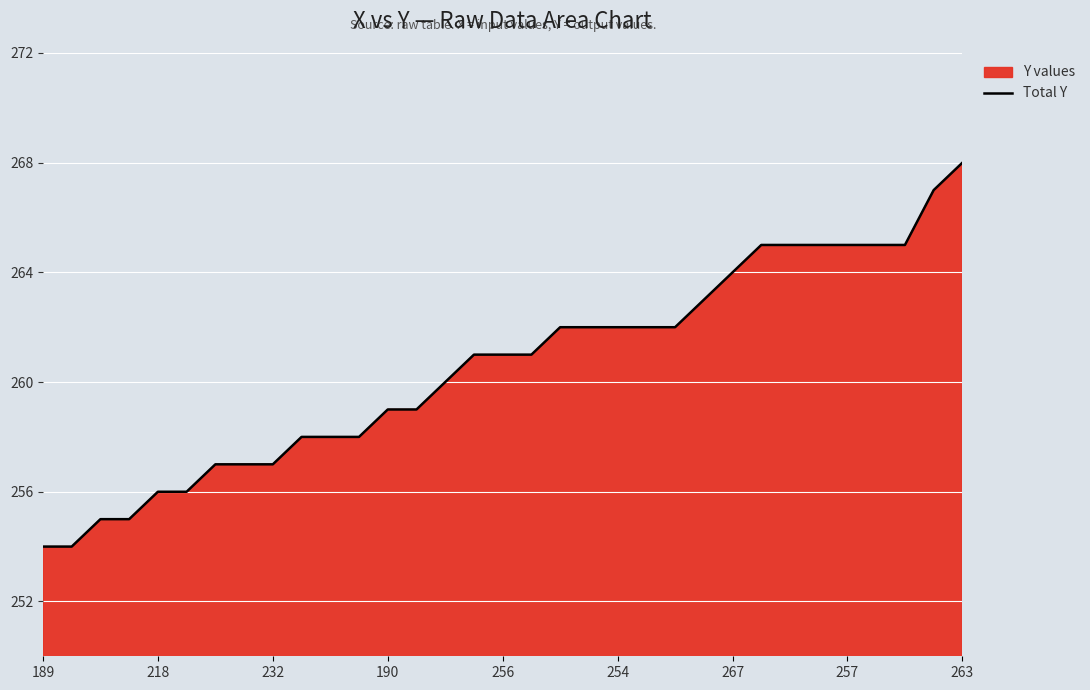

What is the difference between the maximum and minimum values?

14